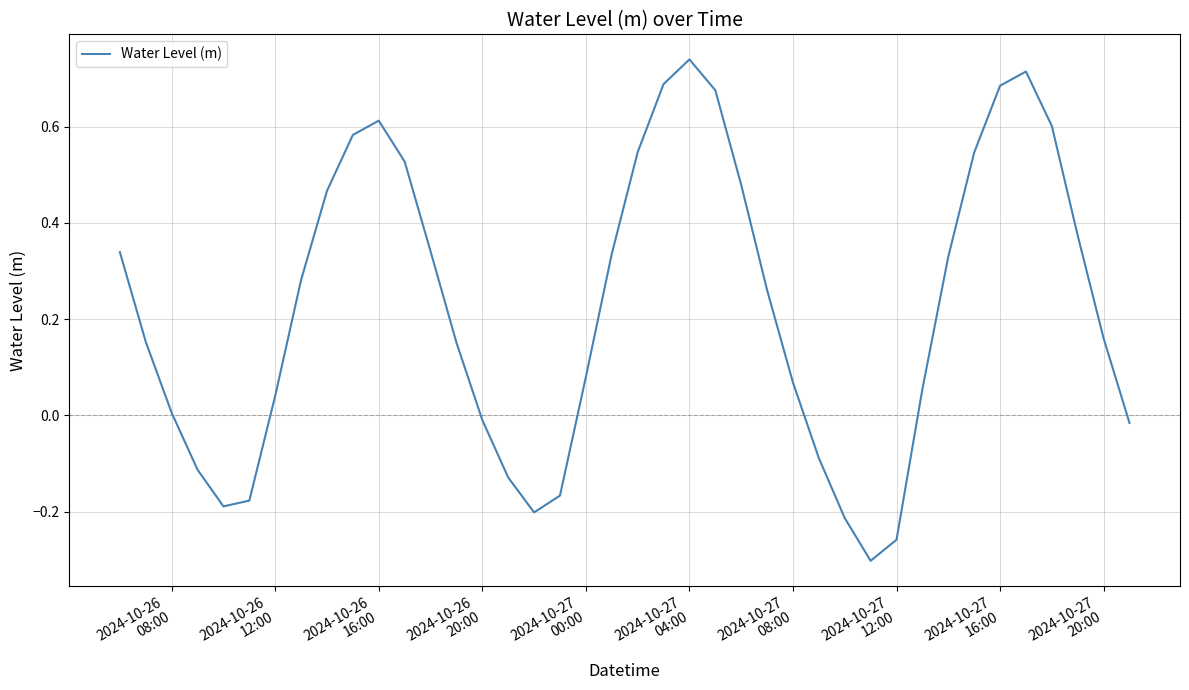

What is the difference between the maximum and minimum values?

1.0